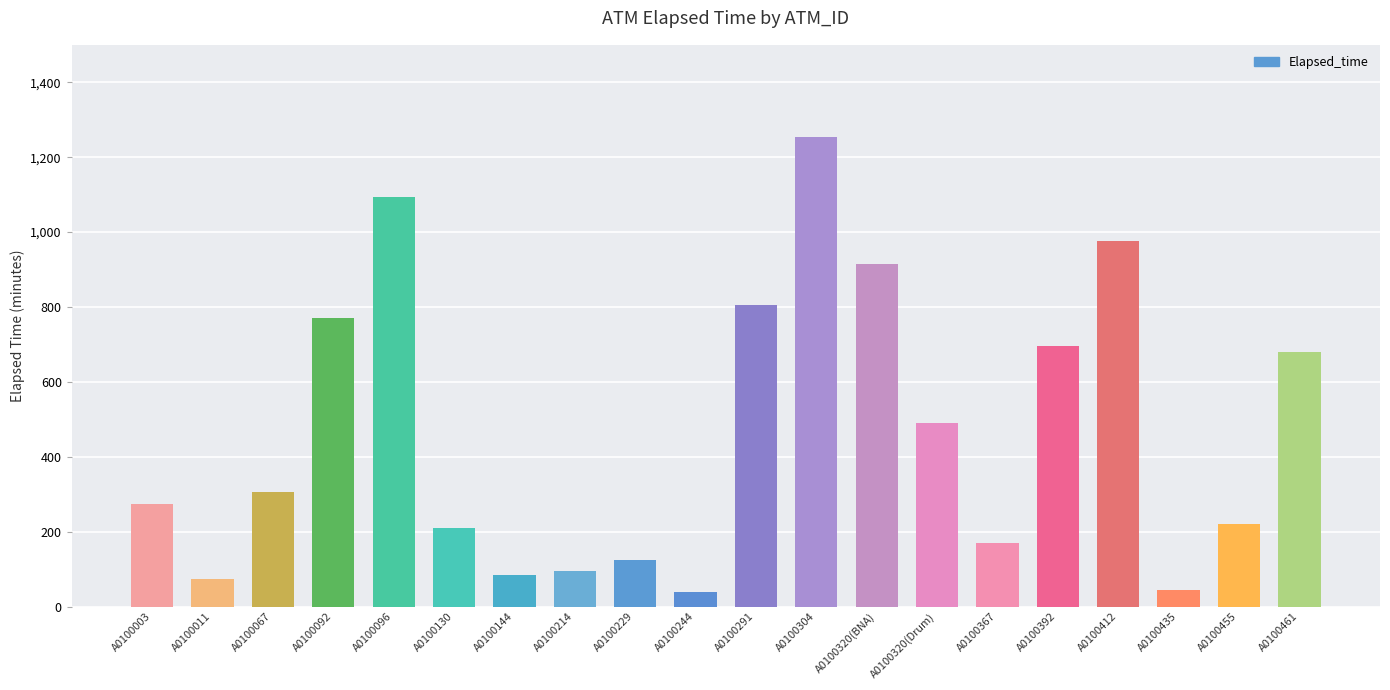

What is the difference between the maximum and second lowest values?

1210